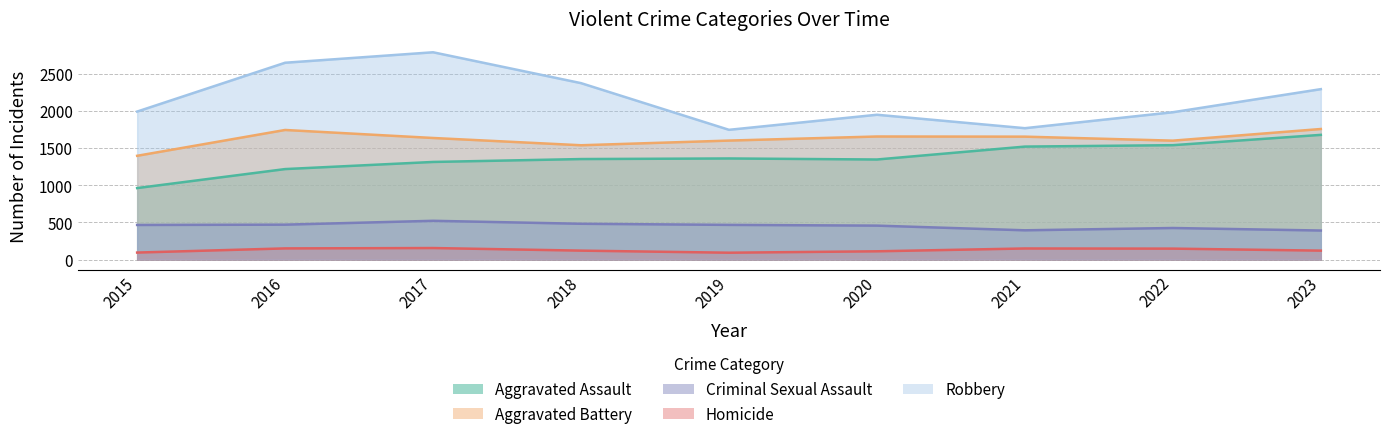

Rank the categories by Robbery value from highest to lowest.

2017, 2016, 2018, 2023, 2015, 2022, 2020, 2021, 2019